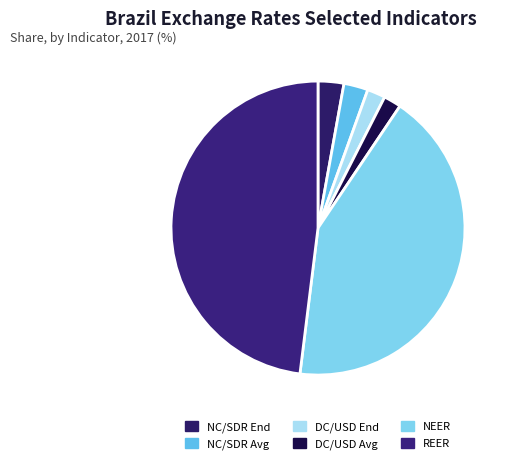

To the nearest percent, what is the difference between the largest and smallest slice percentages?

46%